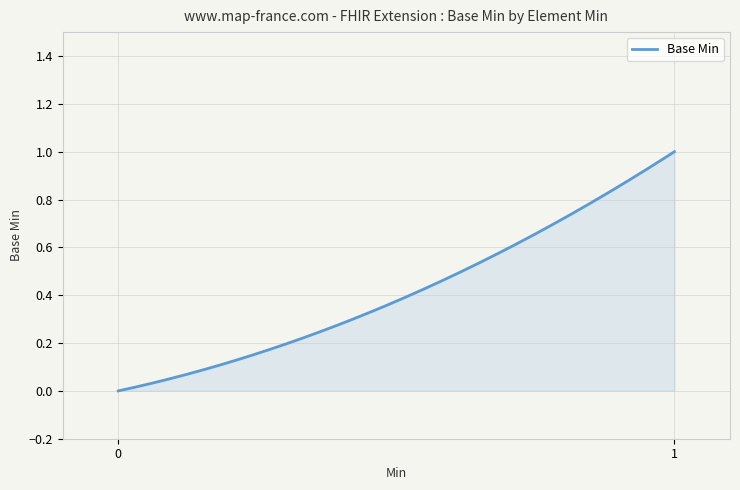

How many lines are shown in the chart?

1